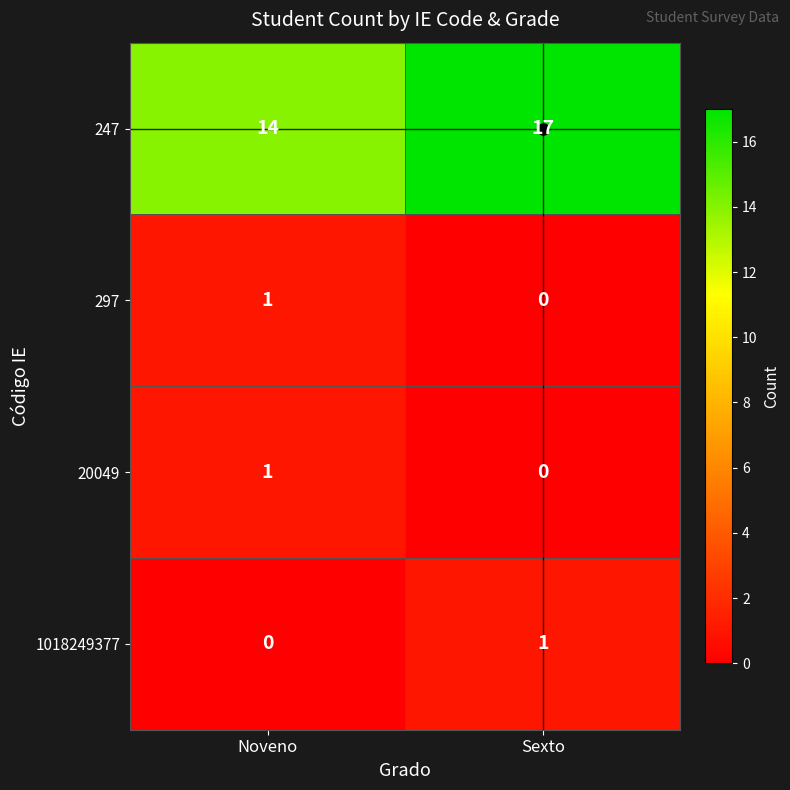

What is the spread (max minus min) of values at Sexto?

17